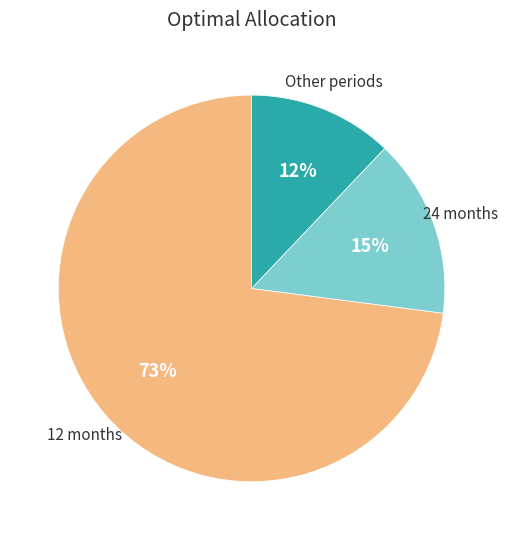

How many slices are in this pie chart?

3